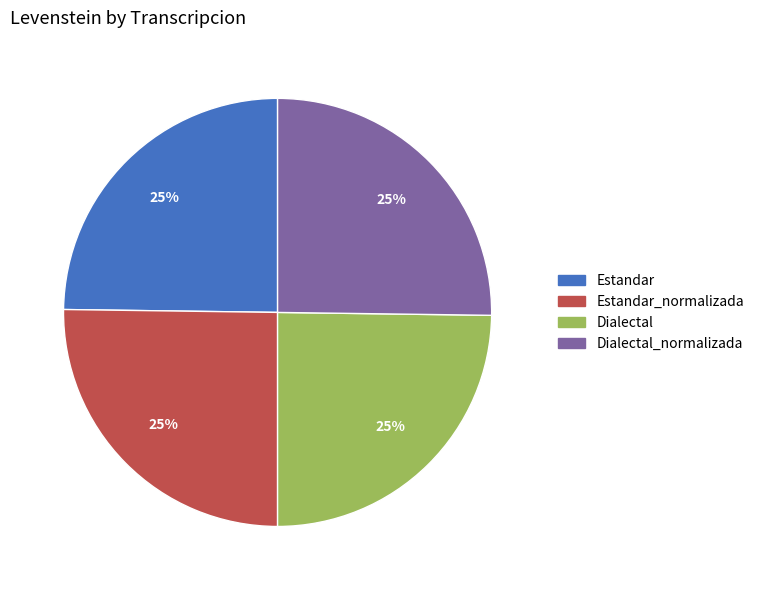

Is there a majority slice in this chart?

No